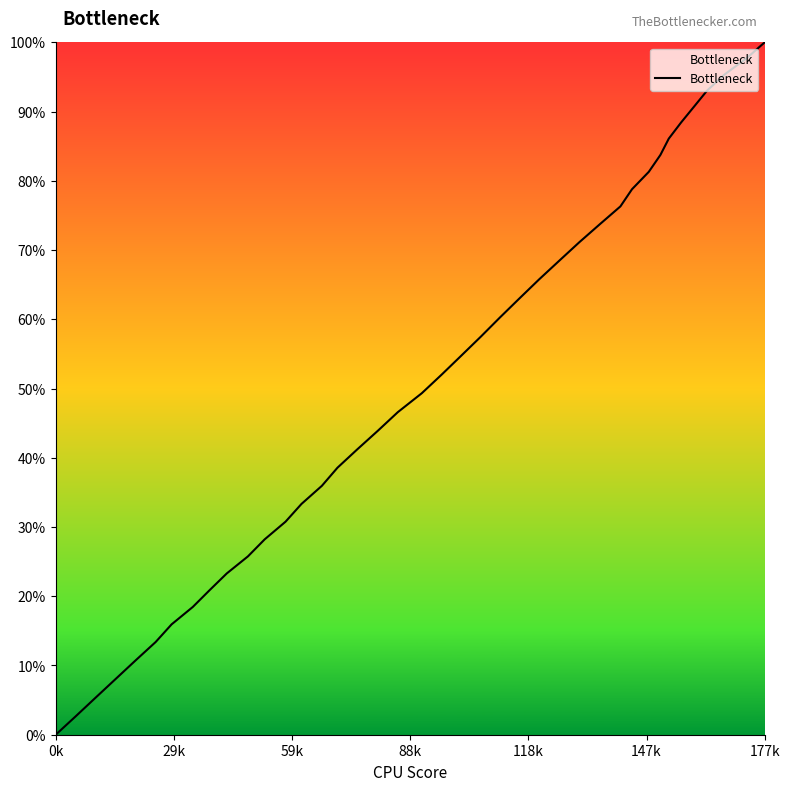

What is the difference between the maximum and second lowest values?

97.3